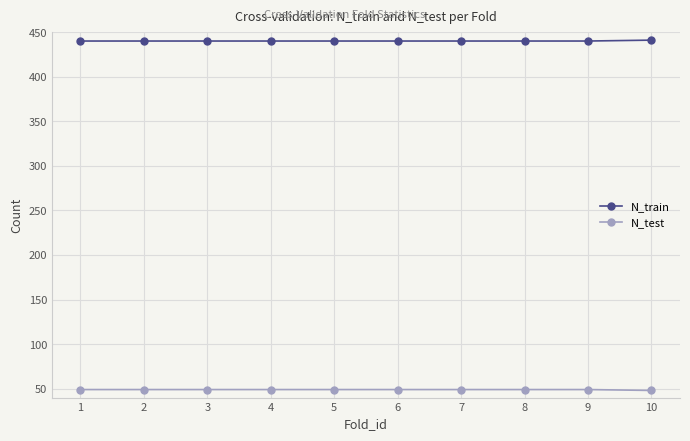

True or false: N_test and N_train cross at least once.

False